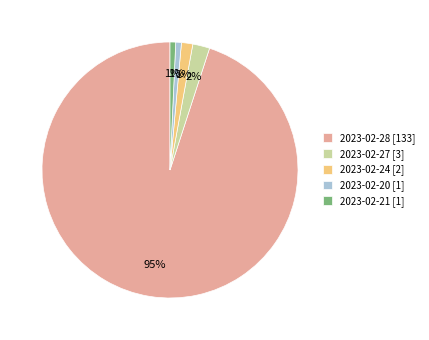

Count the number of slices in the pie.

5